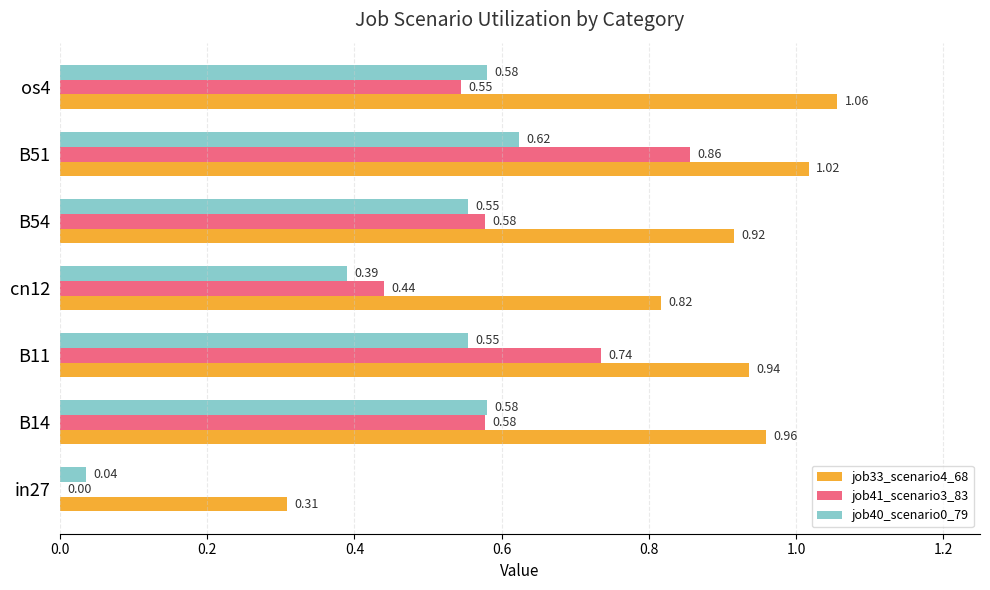

What is the sum of all job41_scenario3_83 values?

3.7